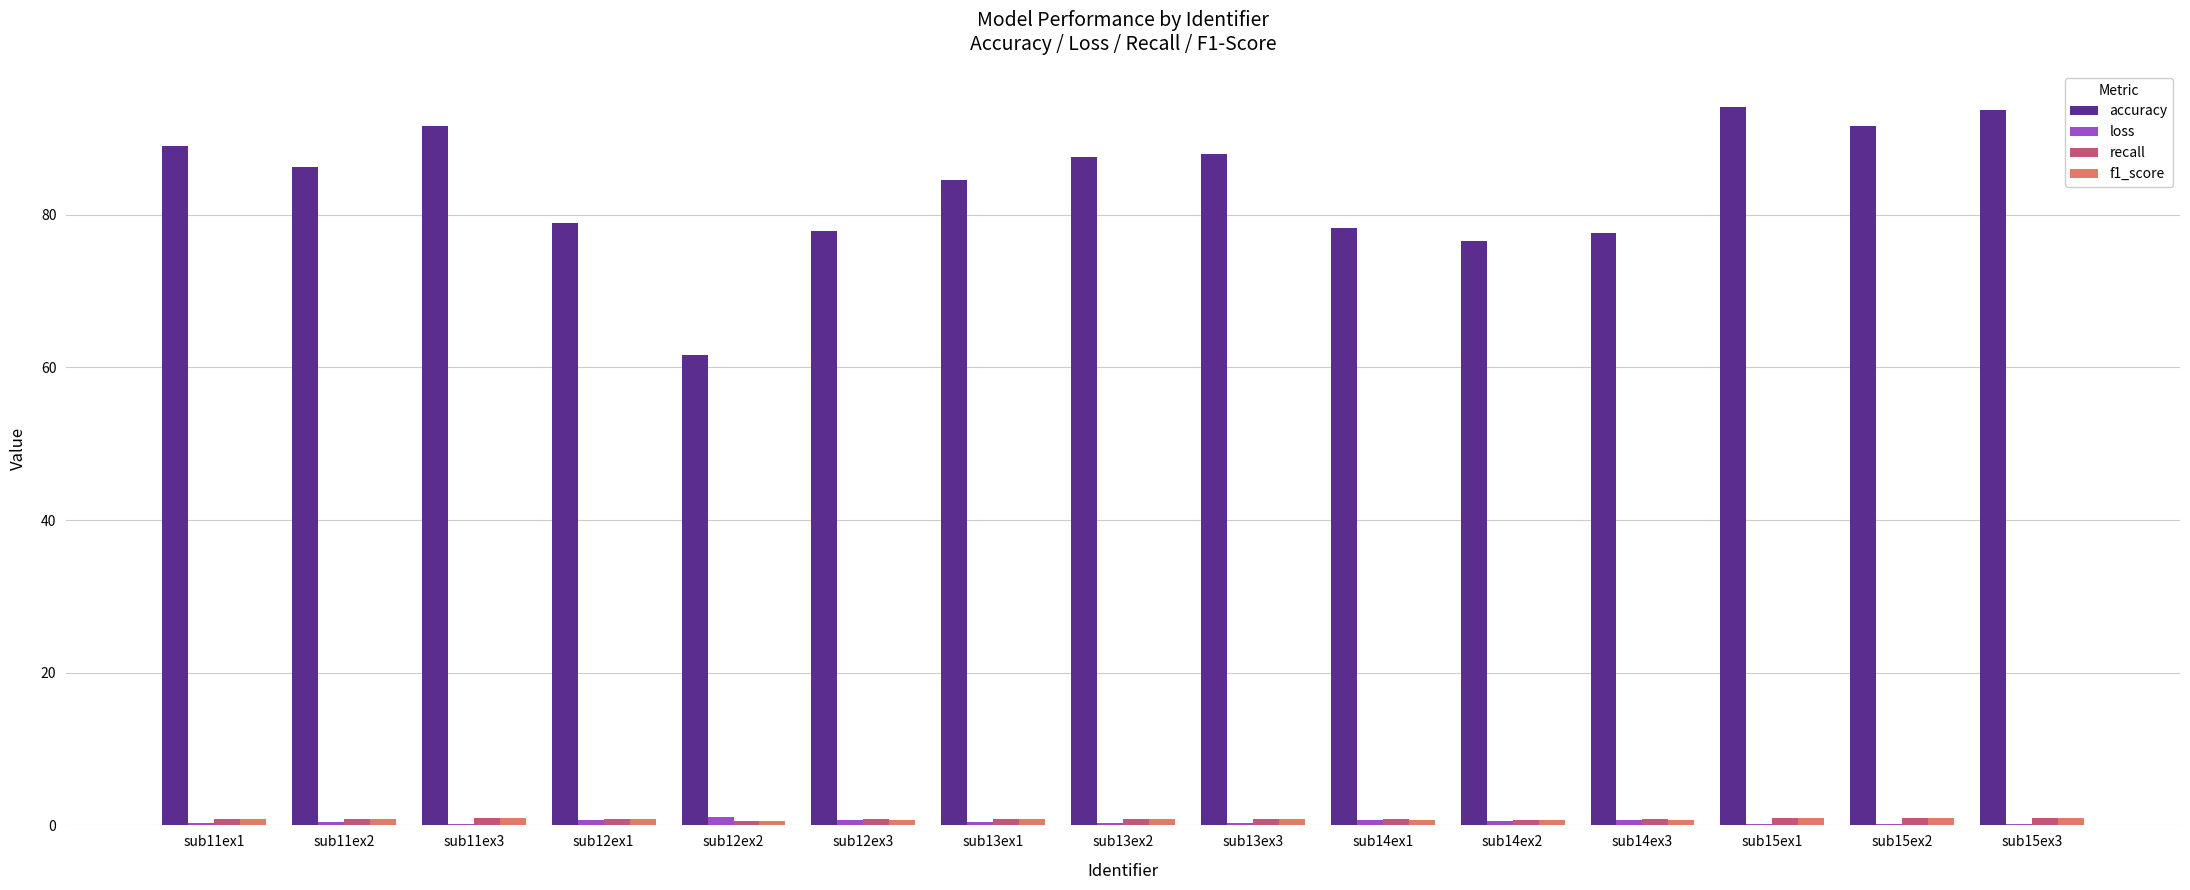

Count the number of data series in this chart.

4